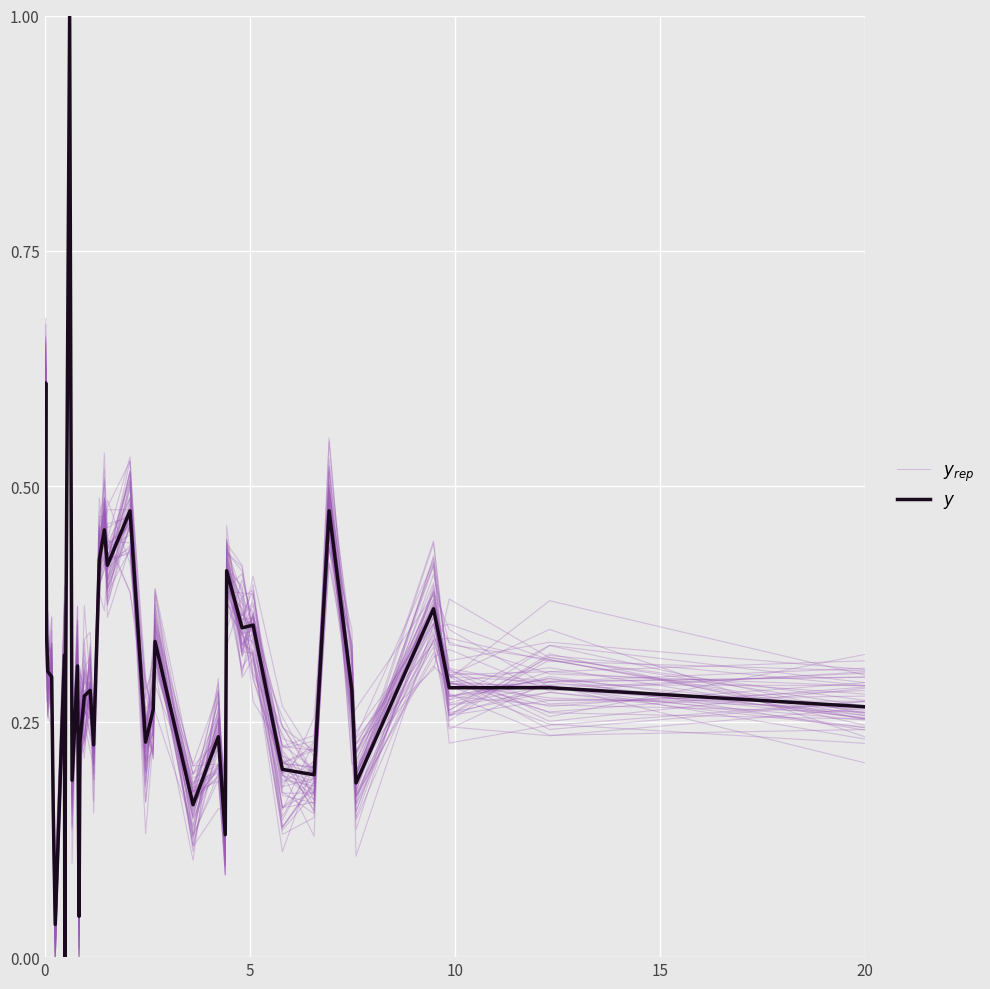

What are all the series names shown in the legend?

$y_{rep}$, $y$